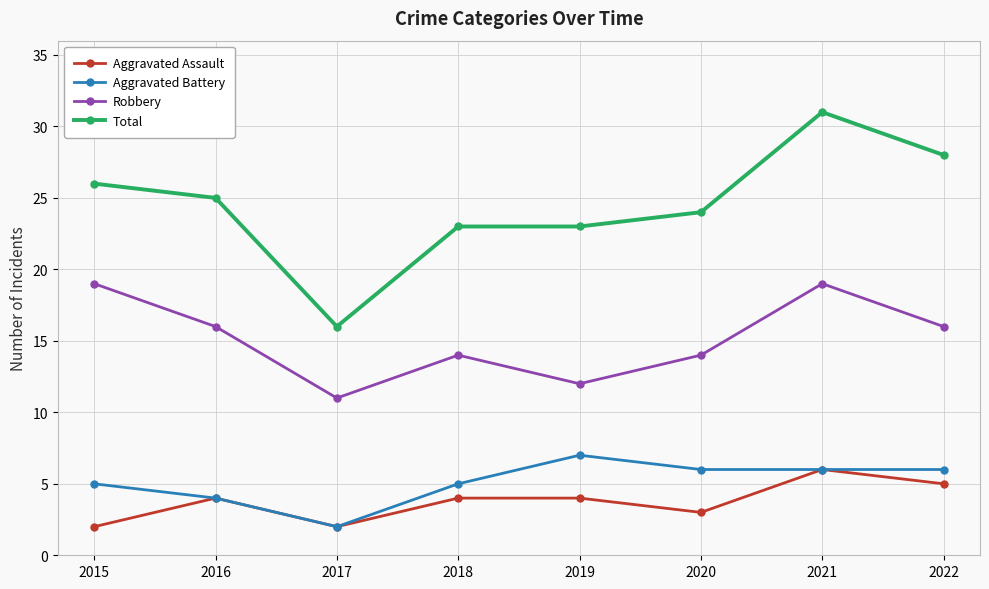

Reading left to right, transcribe all the data shown in this chart.

Aggravated Assault: 2	4	2	4	4	3	6	5
Aggravated Battery: 5	4	2	5	7	6	6	6
Robbery: 19	16	11	14	12	14	19	16
Total: 26	25	16	23	23	24	31	28